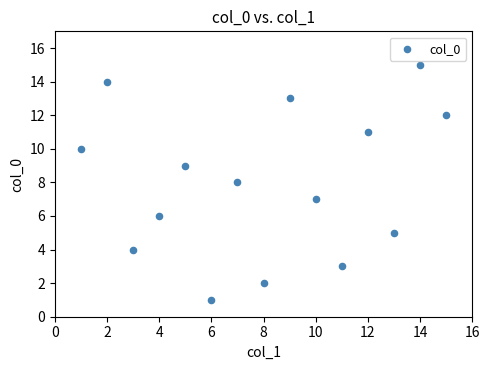

What is the range of Y values (max minus min)?

14